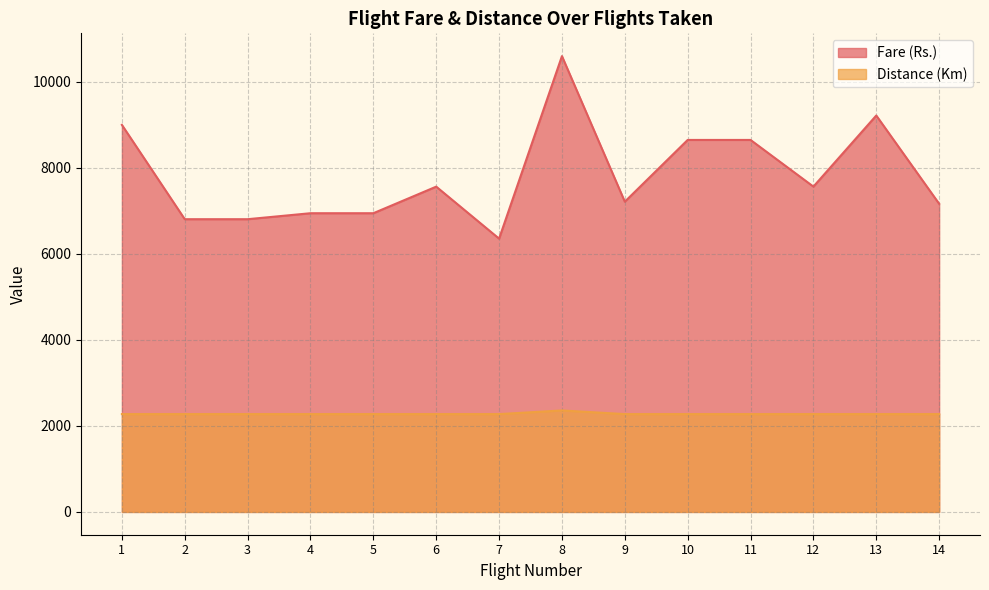

In Fare (Rs.), how many points are higher than both neighbors (excluding endpoints)?

3